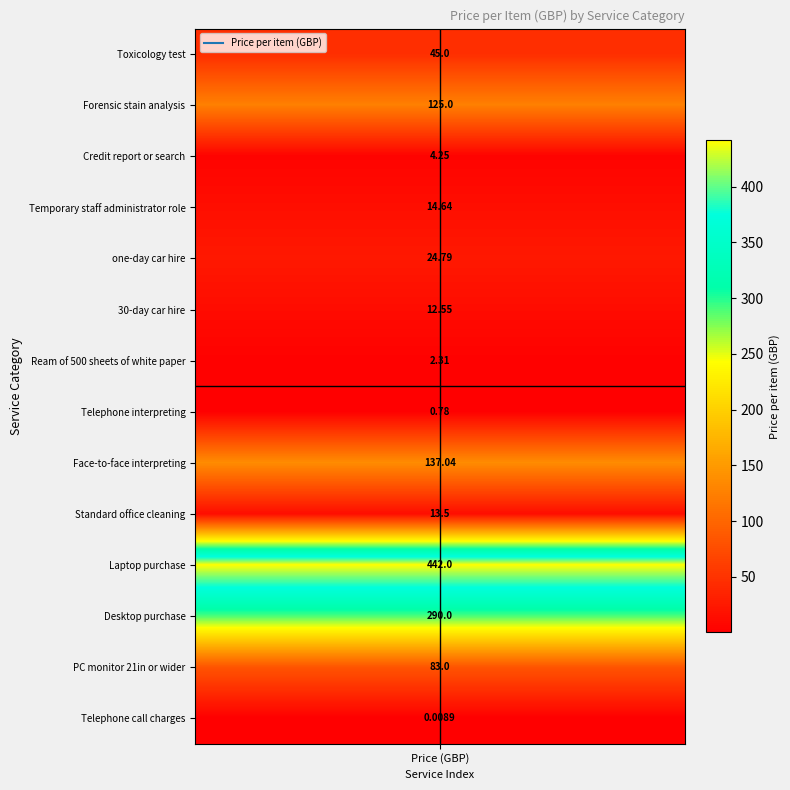

What is the change in value from 1 to 7?

-124.2